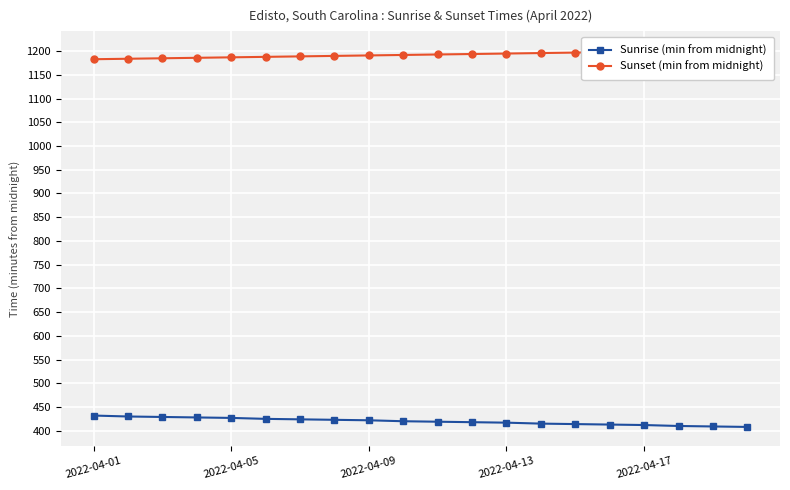

What is the average value of the Sunrise (min from midnight) series?

420